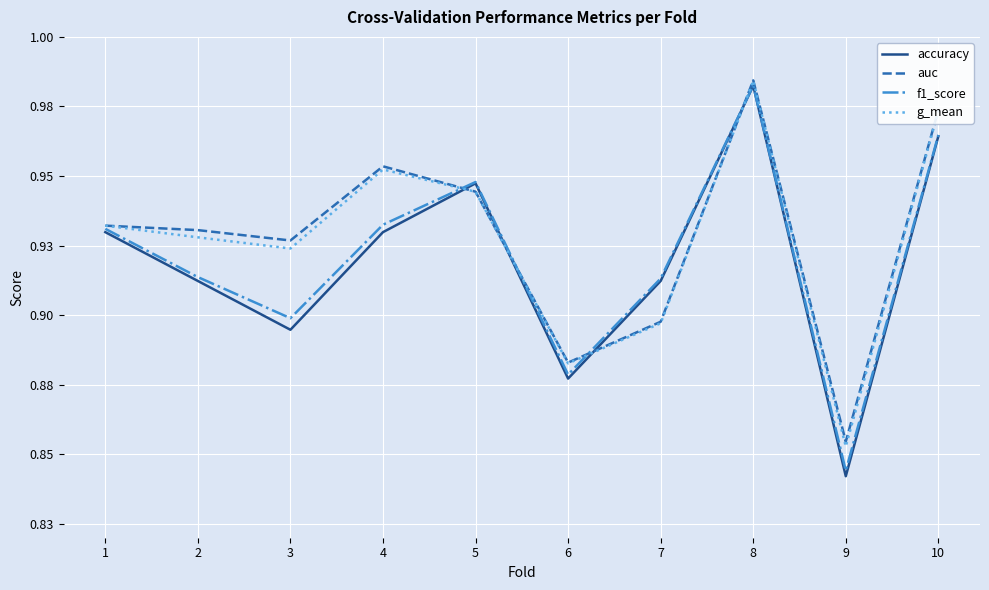

What is the difference between the maximum and minimum values in the auc series?

0.1